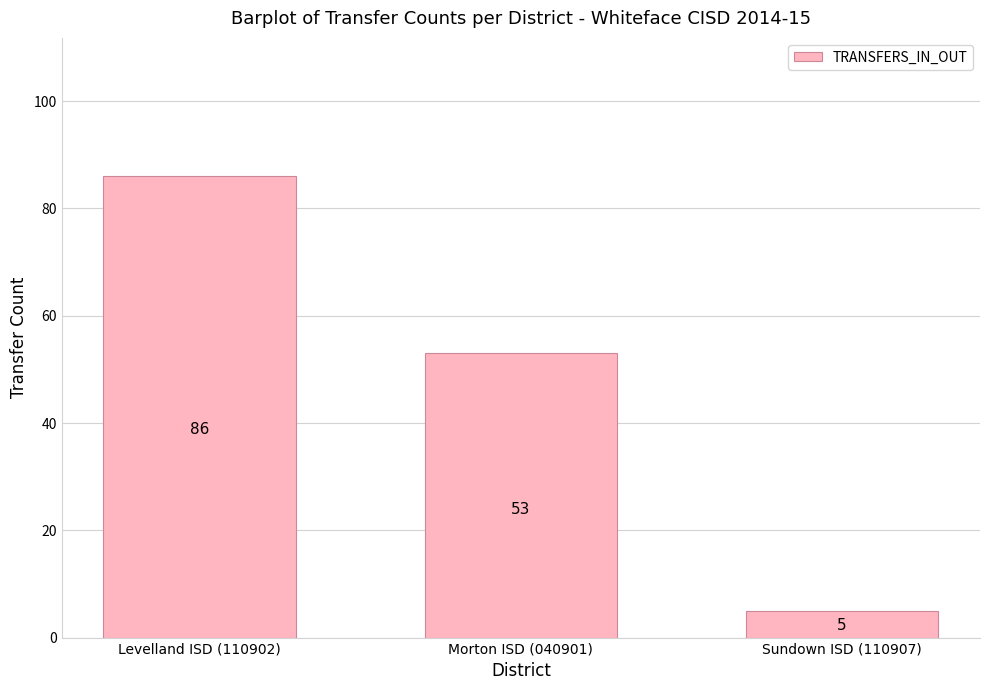

Reading left to right, list all the values displayed in this chart.

86	53	5